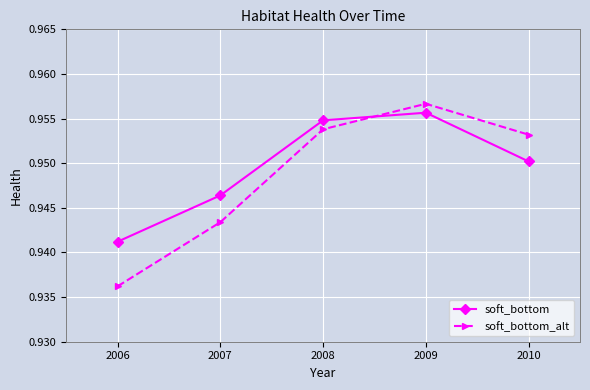

At which category does soft_bottom reach its first local peak?

2009